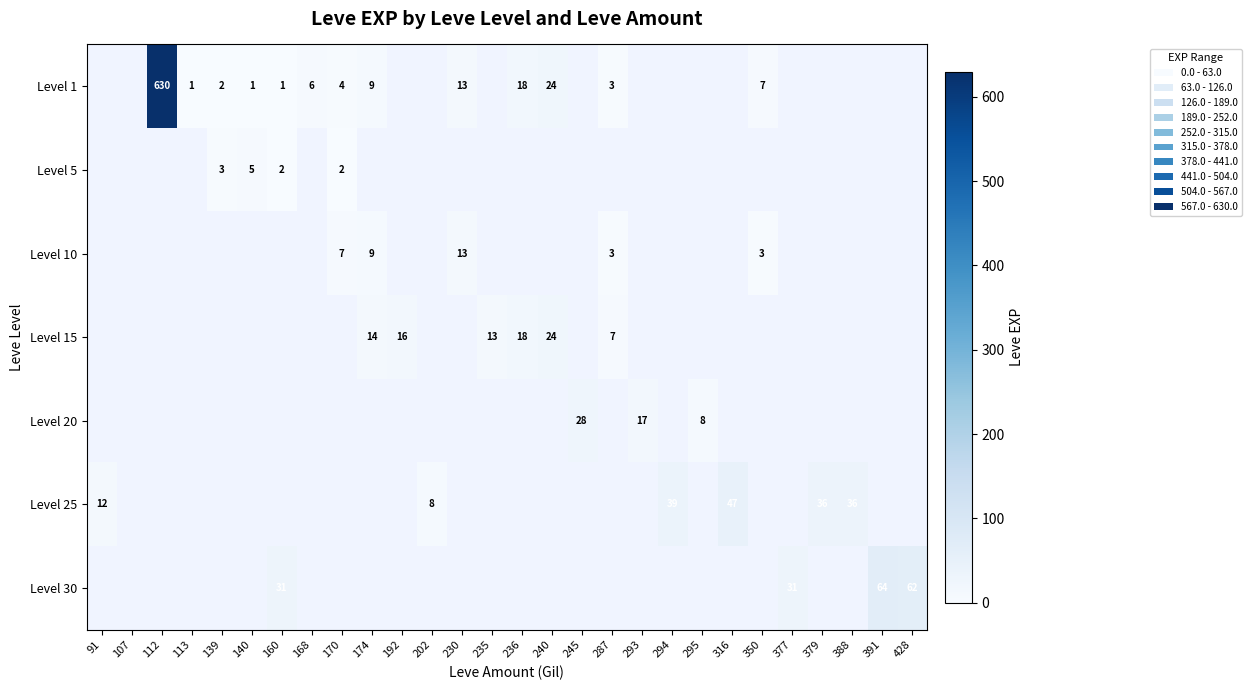

Is it true that Level 15 equals 5 at 236?

False